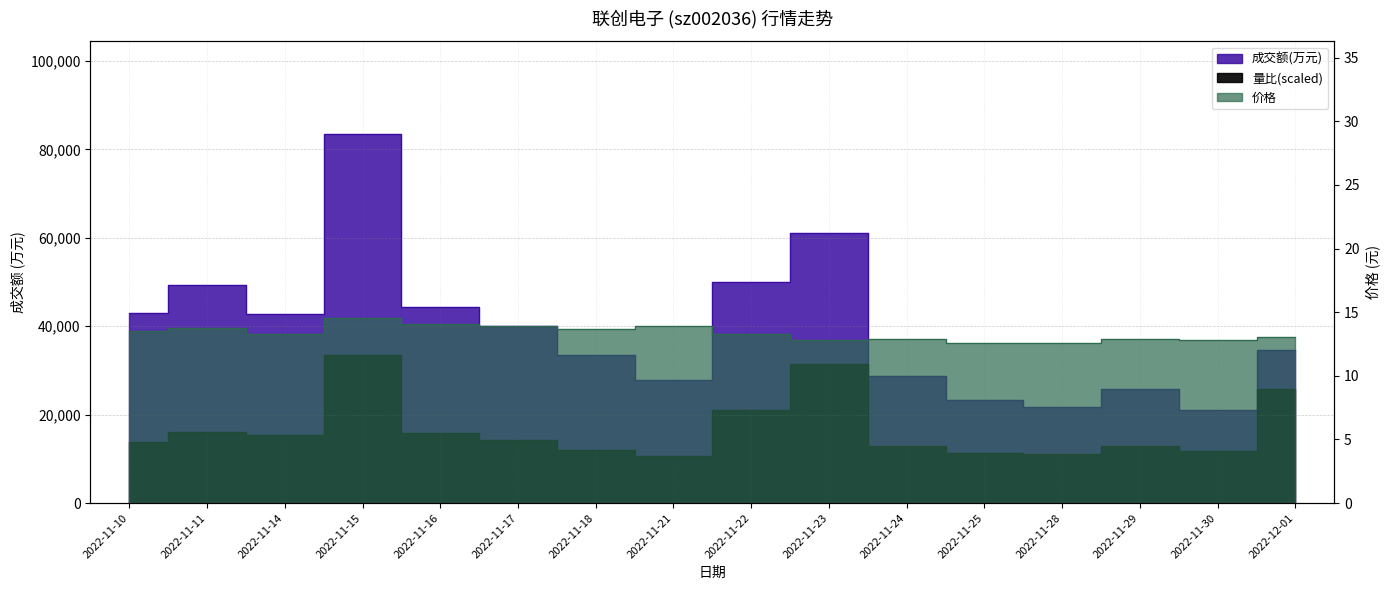

Which category has the highest value across all series?

2022-11-15